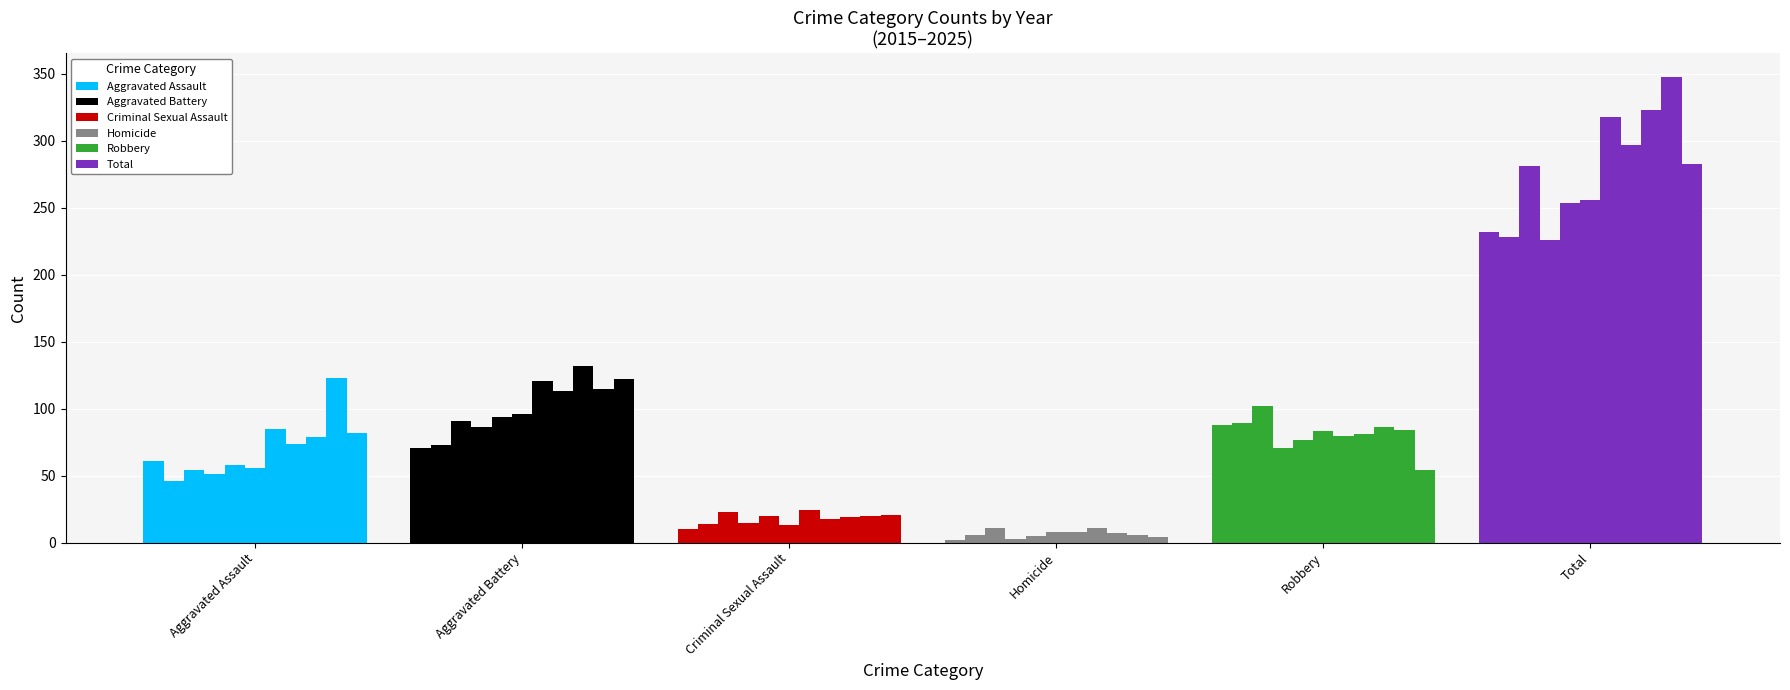

True or false: Aggravated Battery has a value of 99 at Aggravated Battery.

False